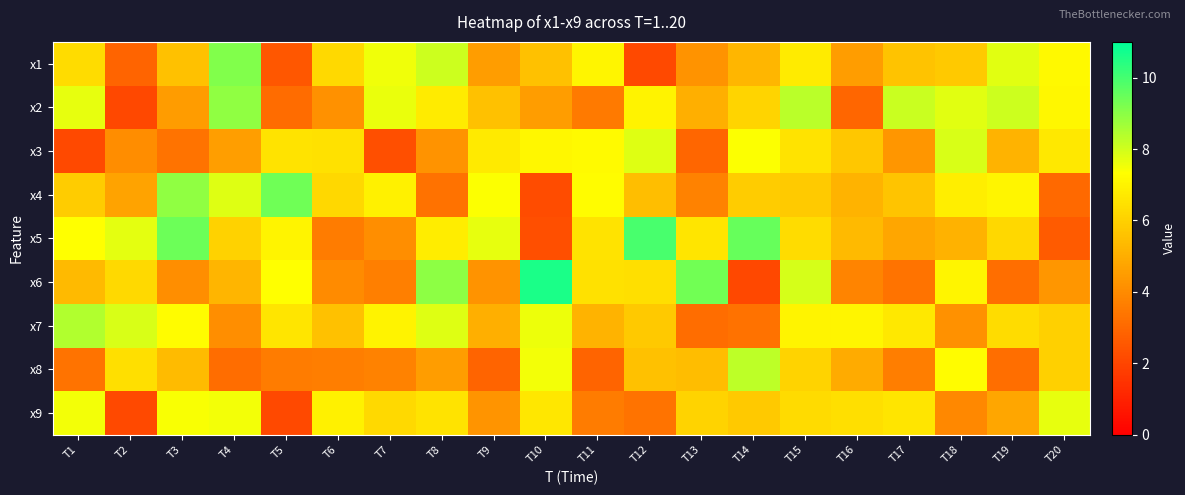

Reading right to left, list all the values displayed in this chart.

x1: T20=7.2	T19=7.8	T18=5.8	T17=5.6	T16=4.5	T15=6.8	T14=5.3	T13=4.2	T12=2.1	T11=7.1	T10=5.6	T9=4.5	T8=8.0	T7=7.5	T6=6.2	T5=2.5	T4=9.1	T3=5.6	T2=2.9	T1=6.3
x2: T20=7.1	T19=8.0	T18=7.8	T17=8.1	T16=3.0	T15=8.3	T14=6.1	T13=5.0	T12=7.0	T11=3.5	T10=4.5	T9=5.5	T8=6.7	T7=7.6	T6=4.2	T5=3.1	T4=8.9	T3=4.5	T2=2.1	T1=7.7
x3: T20=6.7	T19=5.2	T18=7.9	T17=4.3	T16=5.7	T15=6.5	T14=7.4	T13=2.9	T12=7.8	T11=7.2	T10=7.1	T9=6.7	T8=4.2	T7=2.3	T6=6.5	T5=6.6	T4=4.6	T3=3.3	T2=4.1	T1=2.1
x4: T20=3.0	T19=7.1	T18=6.9	T17=5.7	T16=5.2	T15=5.8	T14=5.9	T13=3.8	T12=5.5	T11=7.2	T10=2.2	T9=7.4	T8=3.3	T7=6.9	T6=6.2	T5=9.4	T4=7.8	T3=8.9	T2=4.7	T1=5.9
x5: T20=2.6	T19=6.2	T18=5.1	T17=4.8	T16=5.3	T15=6.3	T14=9.5	T13=6.6	T12=9.9	T11=6.5	T10=2.3	T9=7.7	T8=6.8	T7=4.1	T6=3.6	T5=7.0	T4=6.0	T3=9.4	T2=7.7	T1=7.3
x6: T20=4.3	T19=3.2	T18=7.1	T17=3.3	T16=3.8	T15=7.9	T14=2.1	T13=9.3	T12=6.4	T11=6.5	T10=10.6	T9=4.2	T8=9.0	T7=3.7	T6=4.0	T5=7.3	T4=5.2	T3=4.1	T2=6.3	T1=5.4
x7: T20=6.0	T19=6.3	T18=4.2	T17=6.7	T16=7.1	T15=7.0	T14=3.3	T13=3.2	T12=5.8	T11=5.2	T10=7.6	T9=5.1	T8=7.8	T7=7.0	T6=5.5	T5=6.6	T4=4.1	T3=7.2	T2=7.9	T1=8.4
x8: T20=6.0	T19=3.2	T18=7.2	T17=3.6	T16=4.9	T15=6.1	T14=8.3	T13=5.4	T12=5.6	T11=2.9	T10=7.5	T9=2.9	T8=4.5	T7=3.8	T6=3.6	T5=3.6	T4=3.2	T3=5.4	T2=6.4	T1=3.3
x9: T20=7.7	T19=4.8	T18=3.9	T17=6.6	T16=6.4	T15=6.3	T14=5.8	T13=6.1	T12=3.3	T11=3.6	T10=6.6	T9=4.3	T8=6.5	T7=6.3	T6=7.0	T5=2.1	T4=7.5	T3=7.4	T2=2.1	T1=7.5